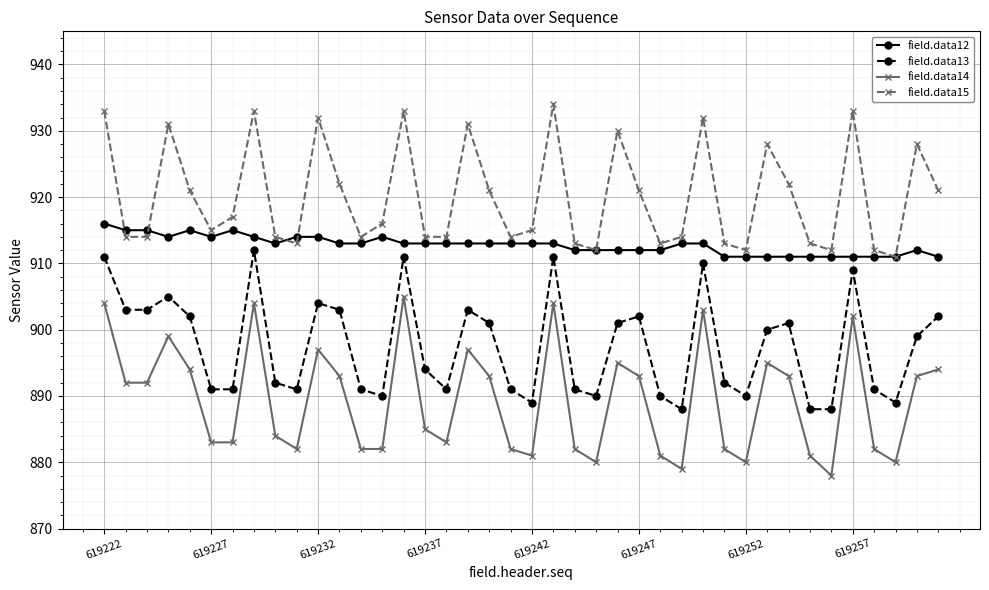

True or false: field.data12 has more than 0 points higher than both neighbors.

True